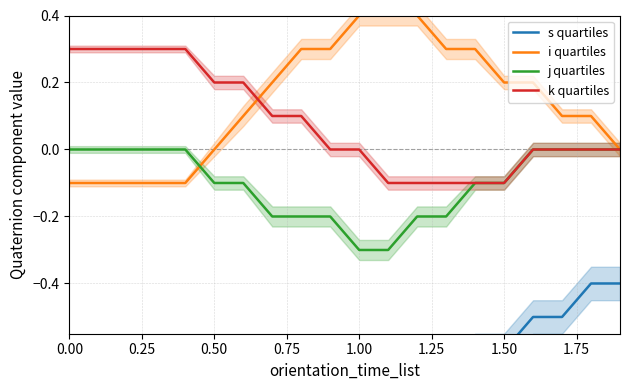

How many negative values does the j quartiles series have?

11